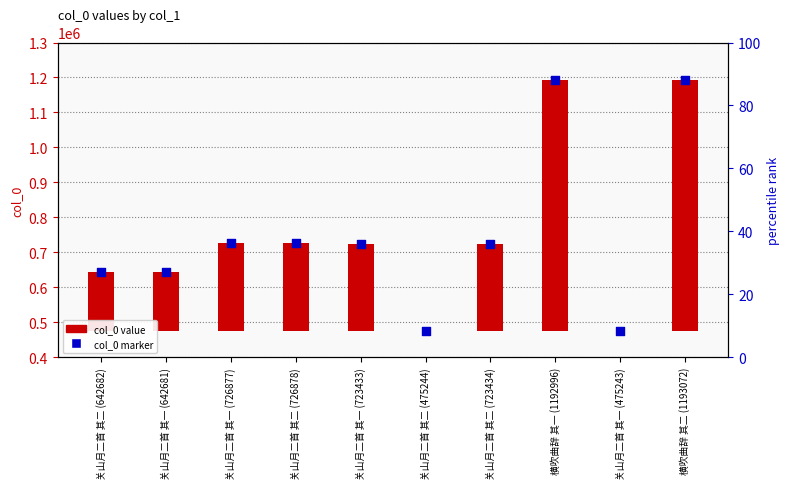

Which series reaches the maximum Y coordinate?

col_0 marker